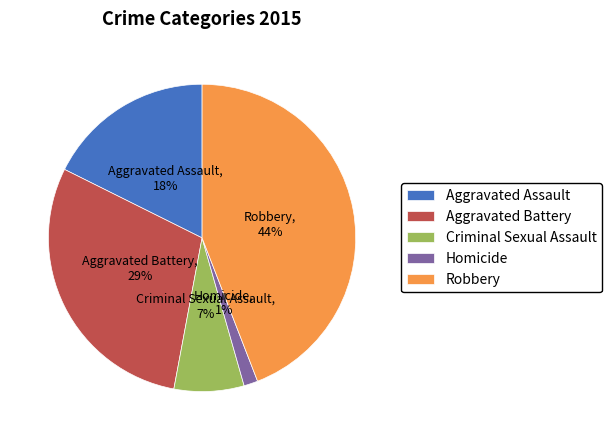

How many segments does this pie chart have?

5